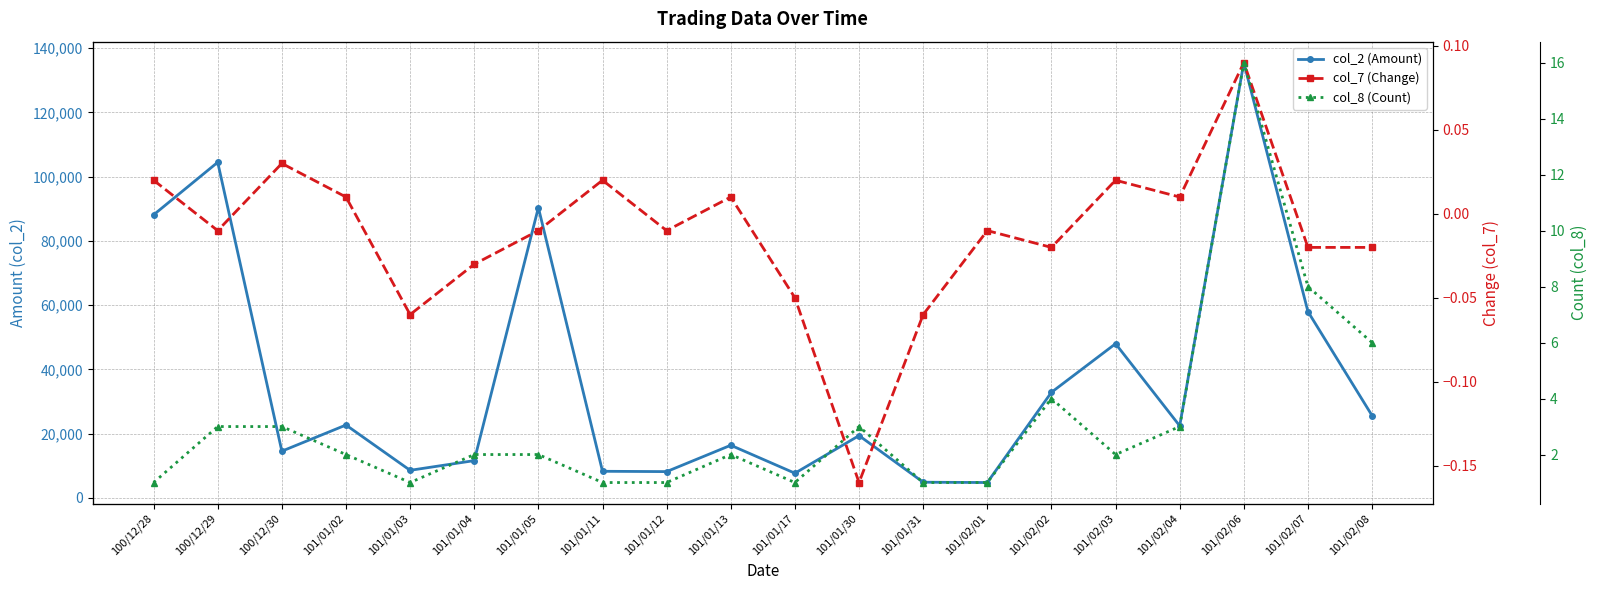

Rank the series at 101/01/30 from lowest to highest value.

col_7 (Change), col_8 (Count), col_2 (Amount)